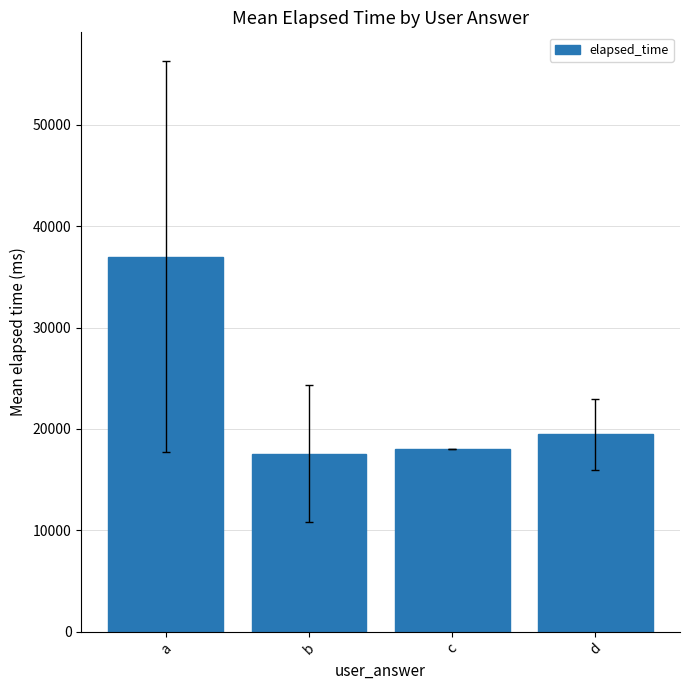

The value at c is 18000.0. True or false?

True